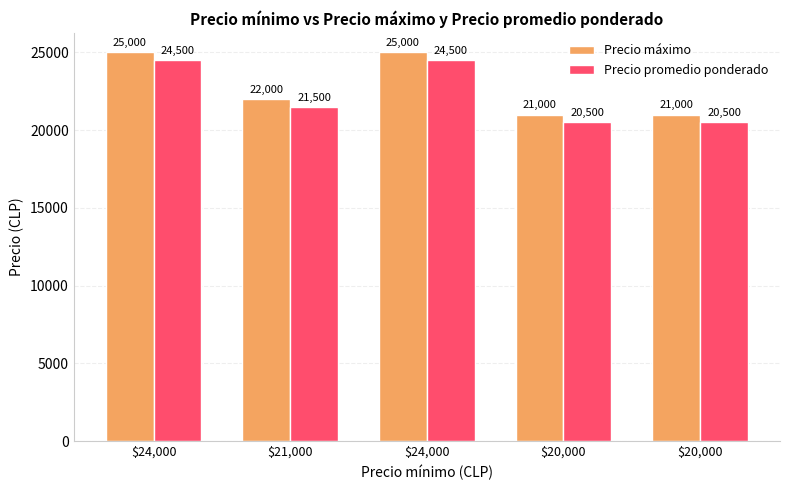

How many data points in Precio promedio ponderado are less than 21500?

2